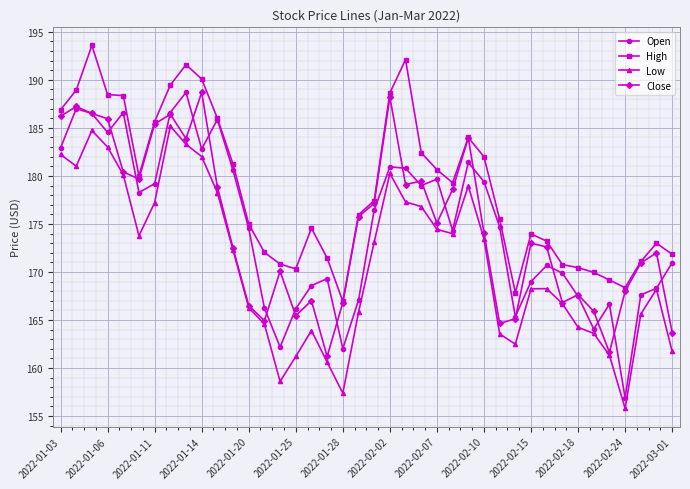

Which series has the widest spread of values?

Open